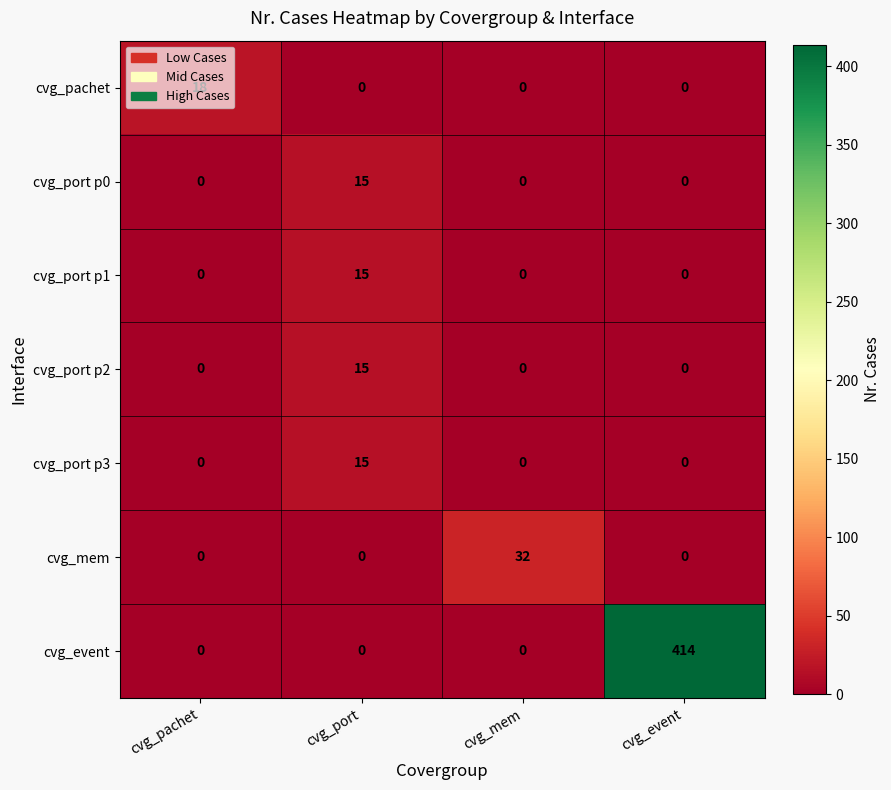

True or false: cvg_port p0 has a value of 7 at cvg_port.

False